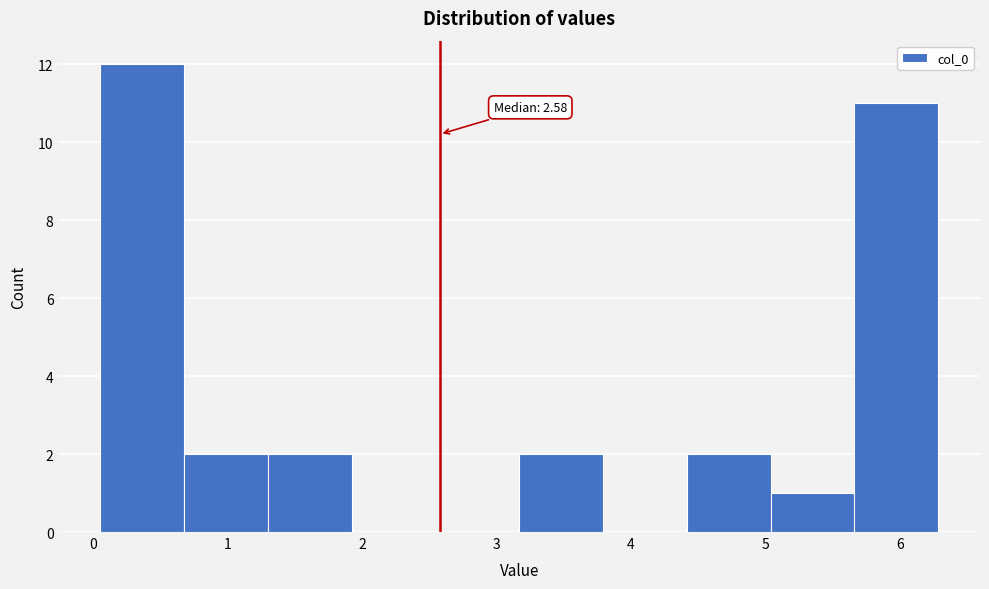

Which range on the x-axis has the tallest bar?

0.1 to 0.7